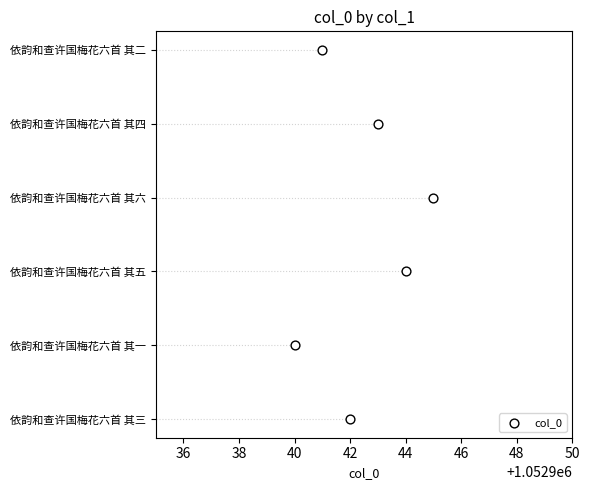

What is the change in value from 36 to 44?

+4